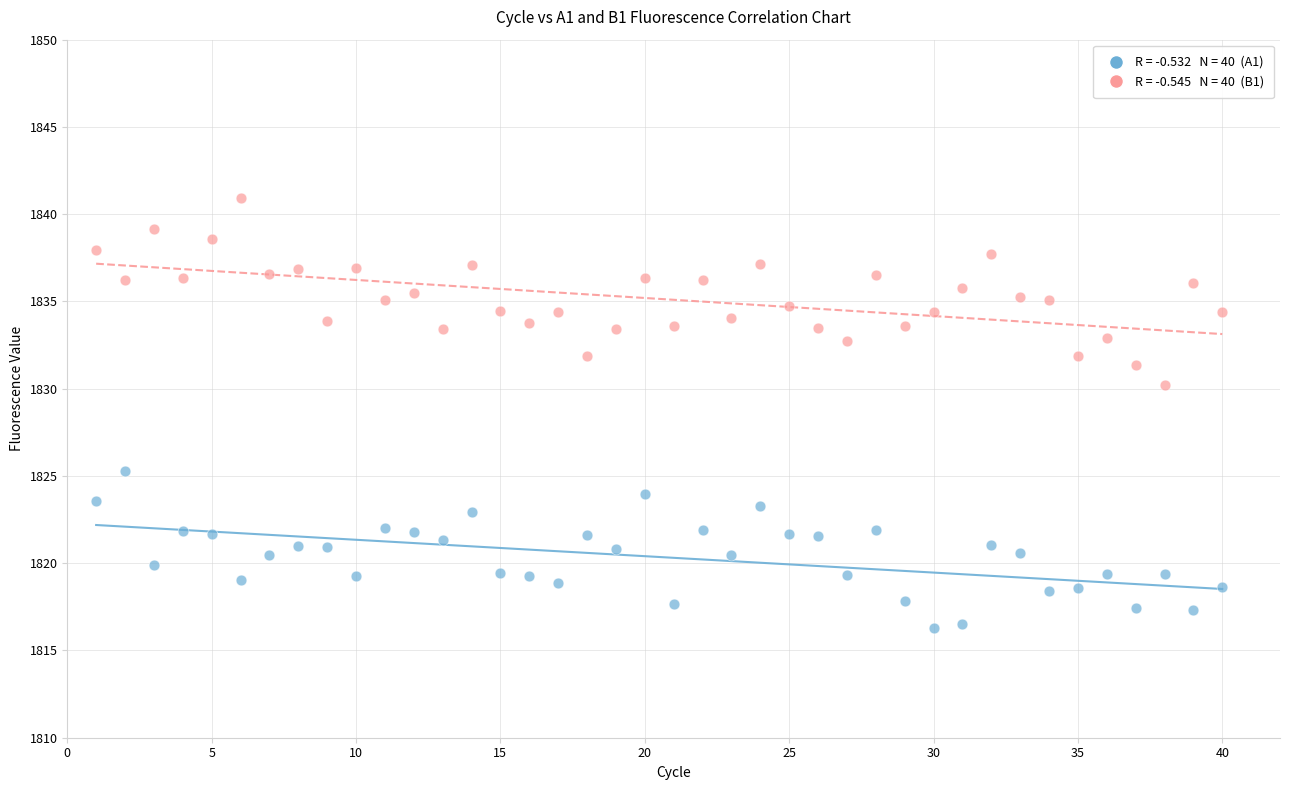

Across all series, what Y value is closest to 1828?

1830.2